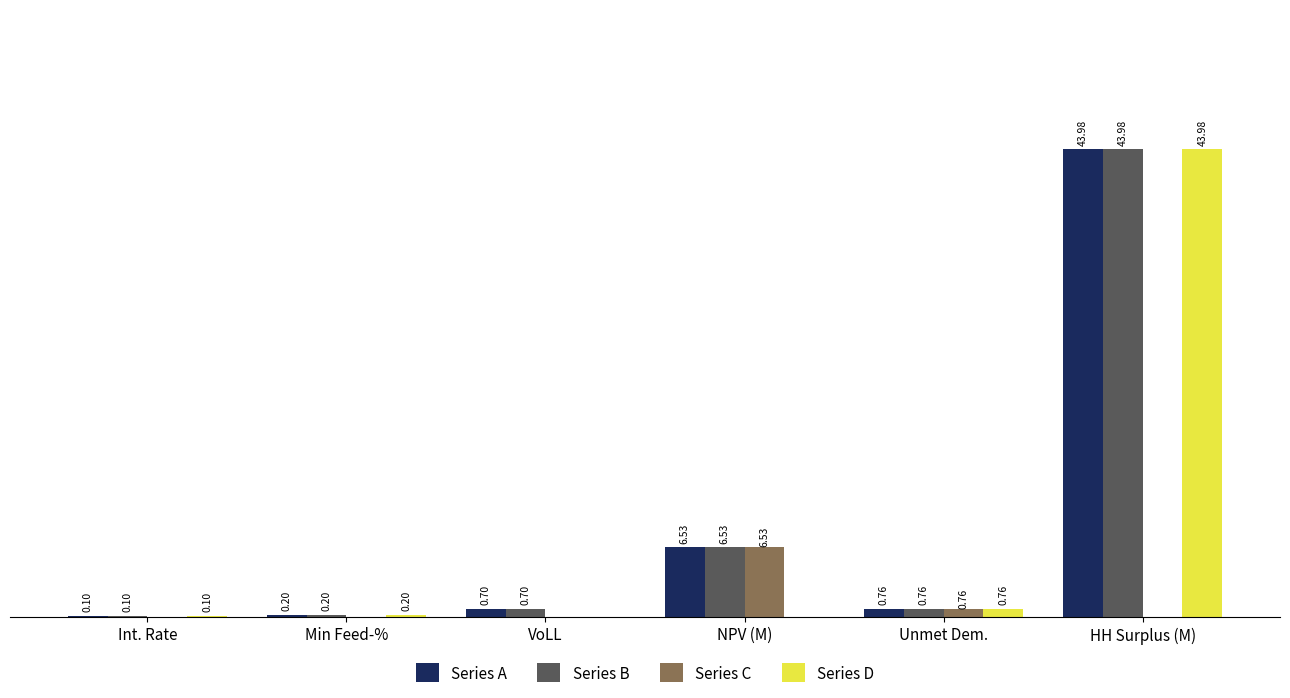

Is the value of Series B at VoLL greater than the value of Series A at Unmet Dem.?

No